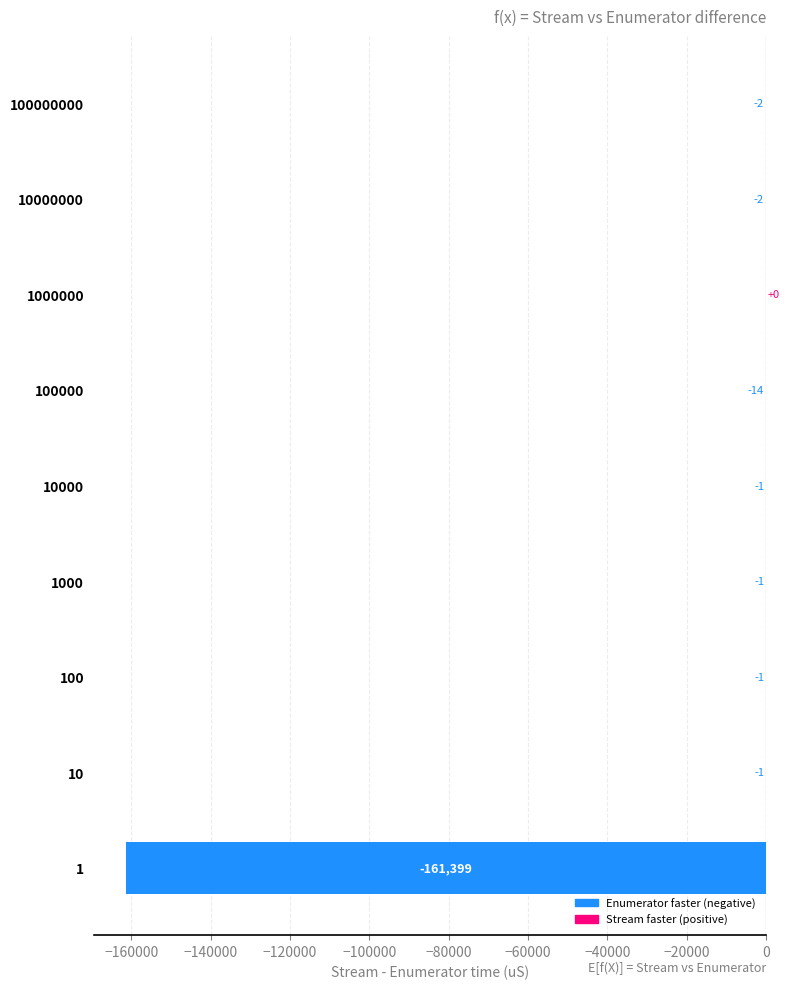

Count the number of categories in the chart.

9